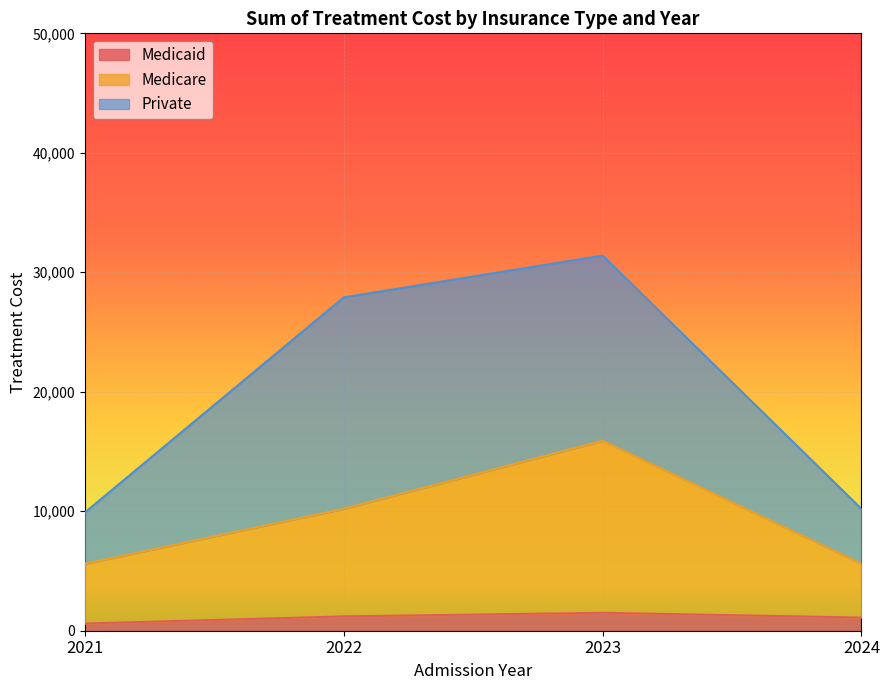

The Medicaid series shows 1200 at 2022. True or false?

True